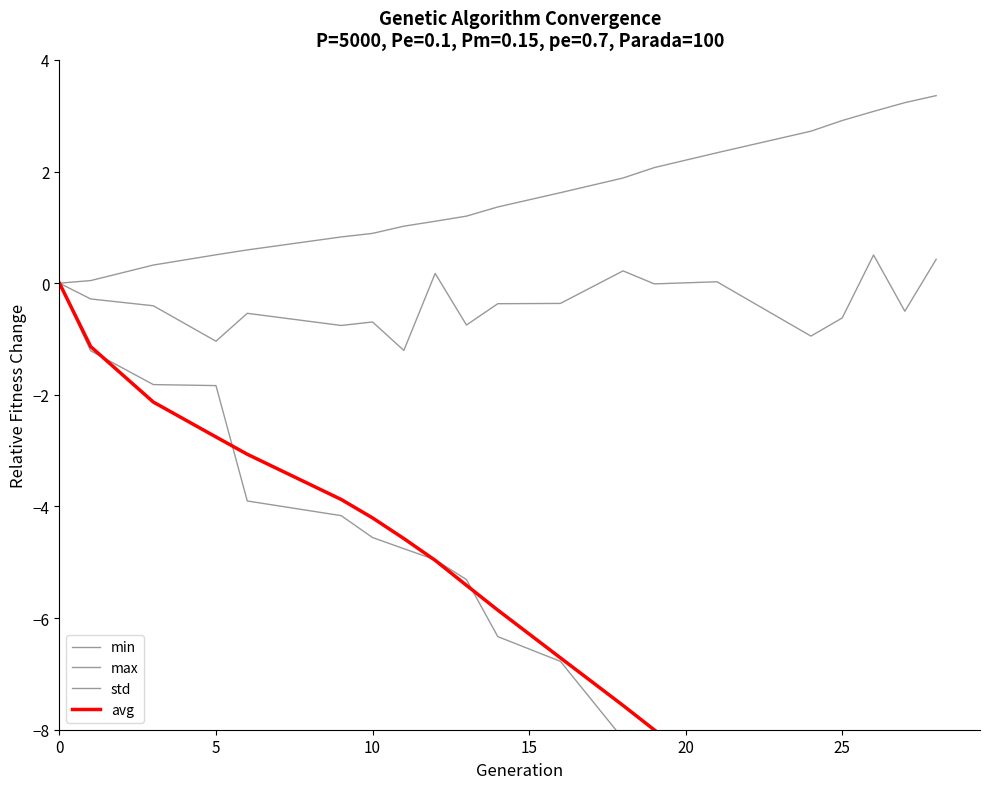

Which series has the largest range (max minus min)?

avg